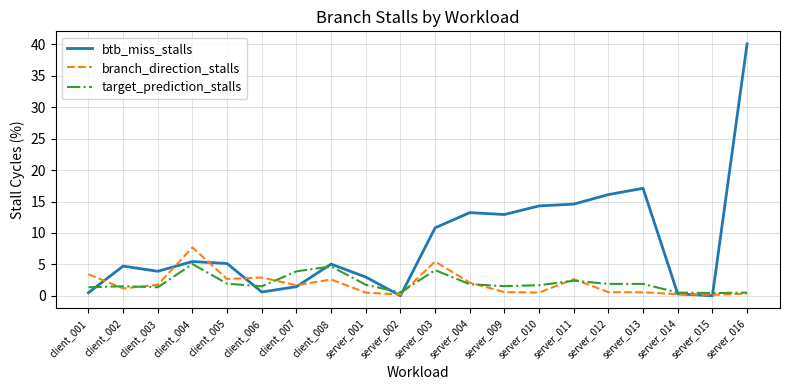

Is it true that target_prediction_stalls equals 5.1 at client_004?

True